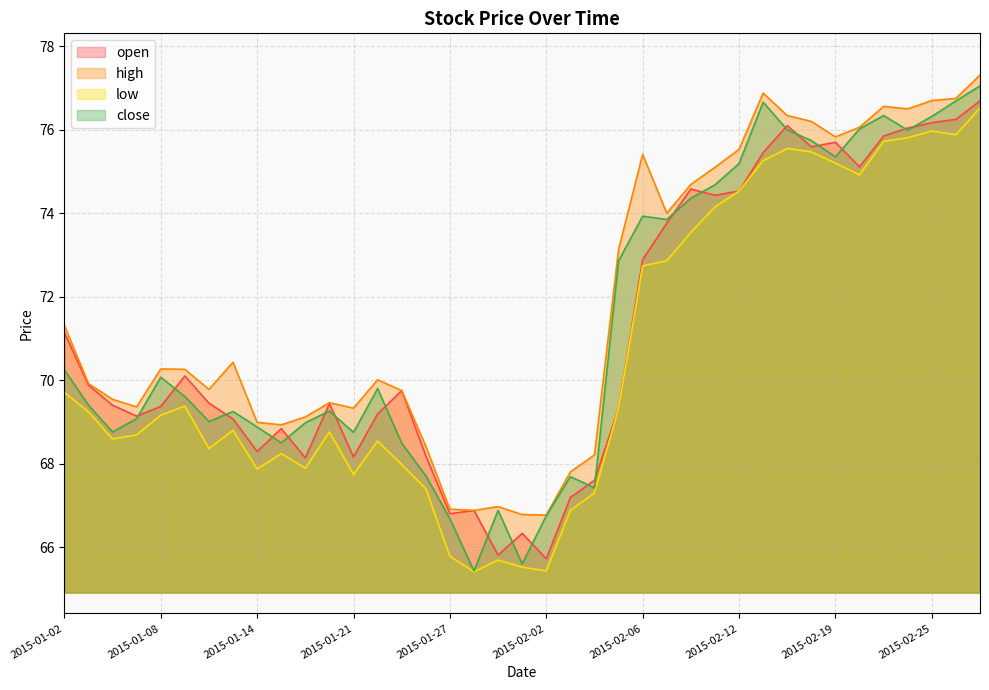

Which label corresponds to the largest value in the chart?

2015-02-27